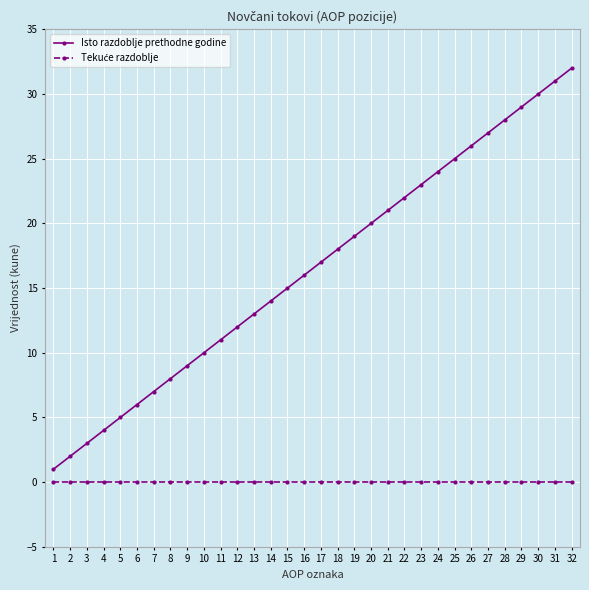

Which series has the largest total across all categories?

Isto razdoblje prethodne godine